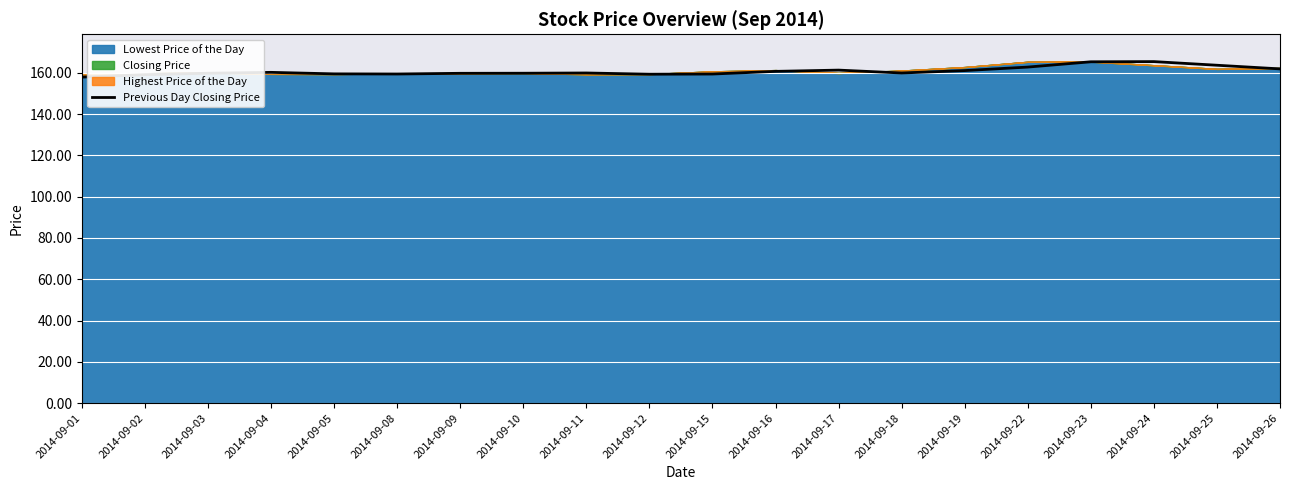

Reading left to right, transcribe all the data shown in this chart.

157.9	159.1	159.8	160.2	159.5	159.4	159.8	159.8	159.9	159.3	159.4	160.7	161.3	159.9	161.1	162.8	165.4	165.4	163.7	161.9